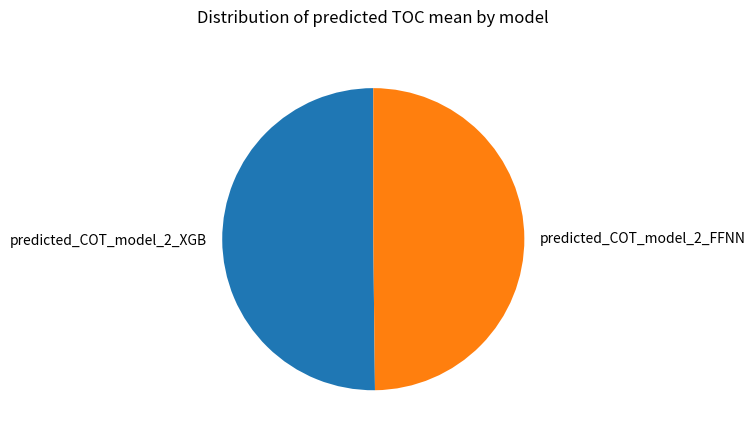

Approximately how many times larger is the value at predicted_COT_model_2_FFNN compared to predicted_COT_model_2_XGB?

1.0